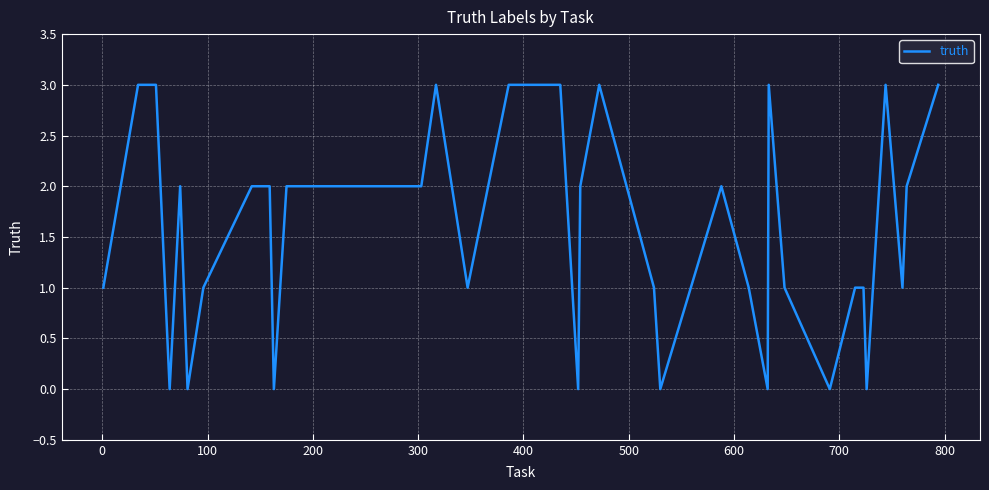

What is the maximum value shown in the chart?

3